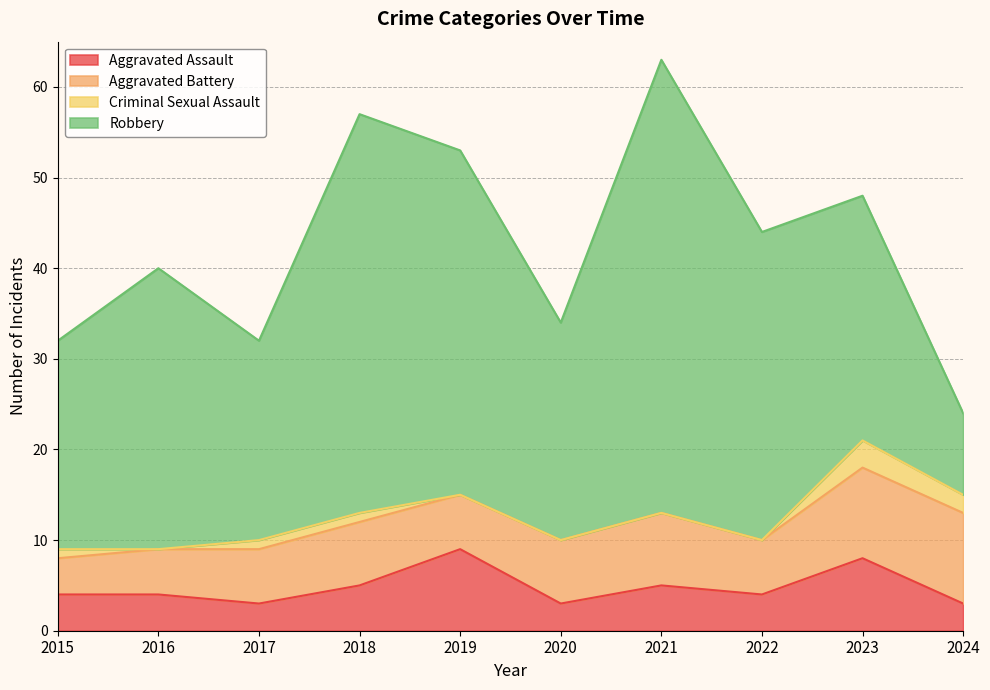

Where is Aggravated Battery nearest to the value 7?

2018